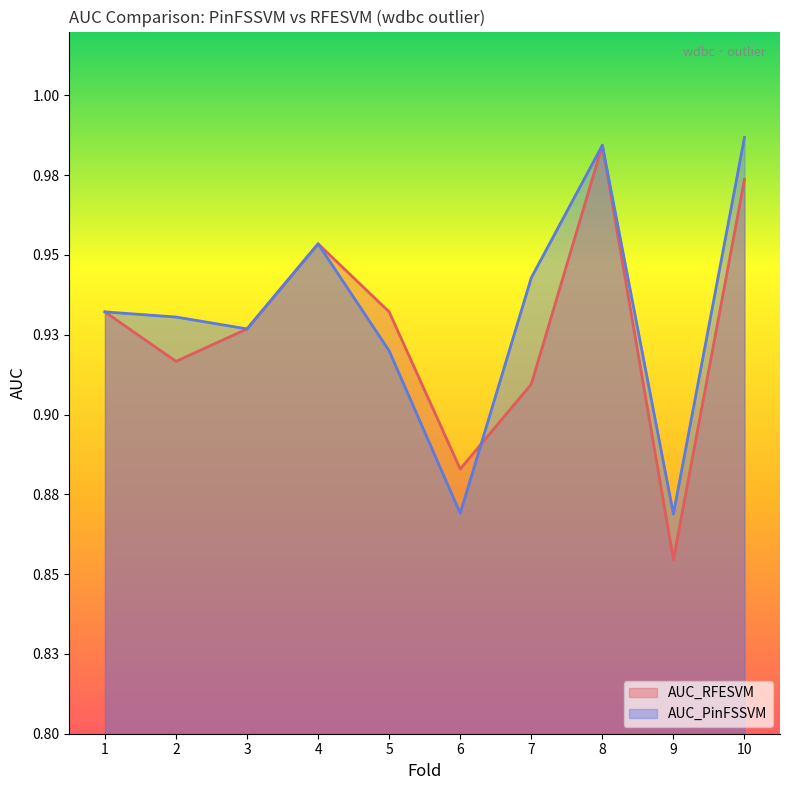

How many series are shown in this chart?

2